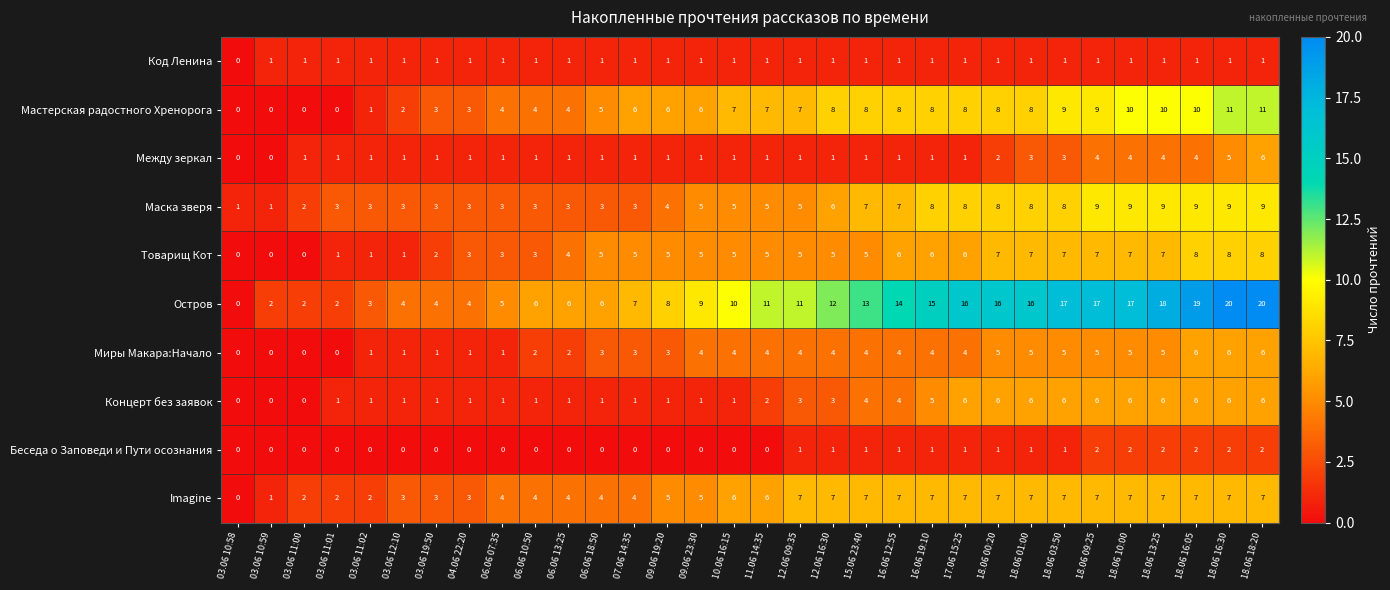

What is the total value across all series at 03.06 19:50?

19